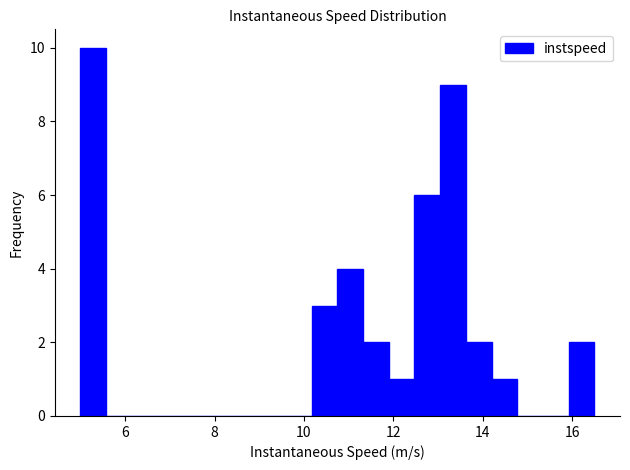

Read against the x-axis, roughly where is the centre of the tallest bar?

5.2